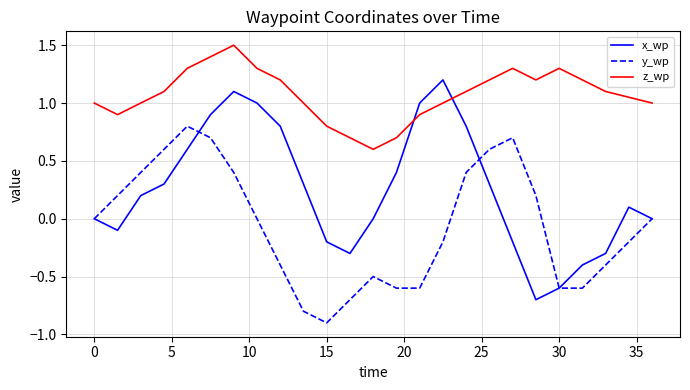

How many lines are shown in the chart?

3